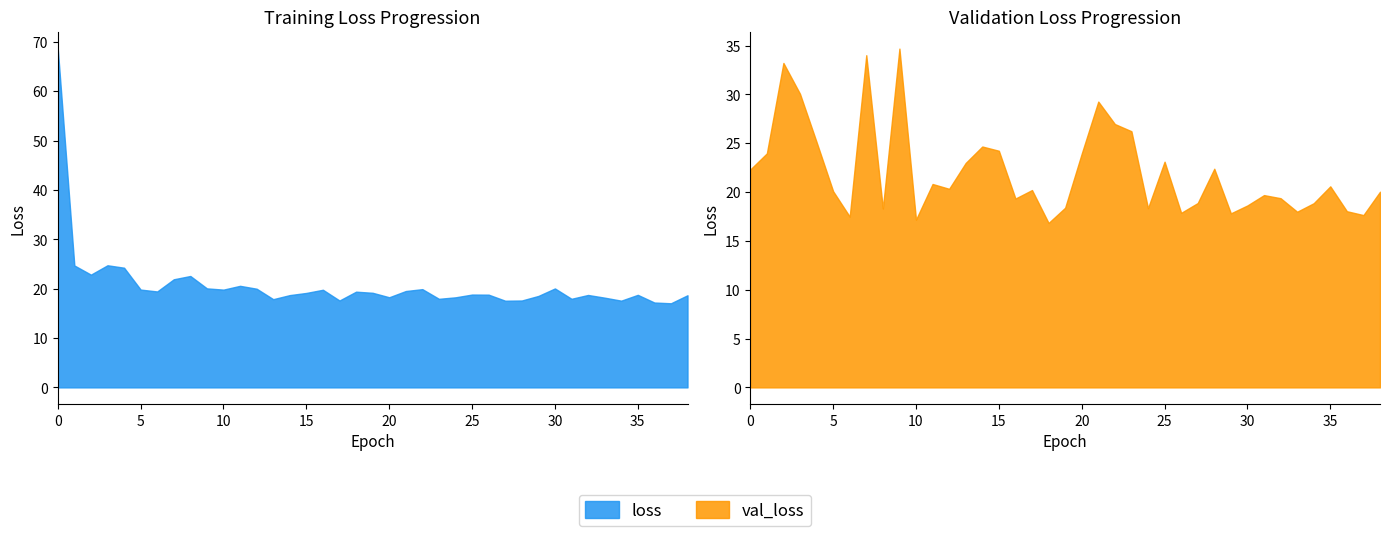

Where do loss and val_loss first cross each other?

1 and 2